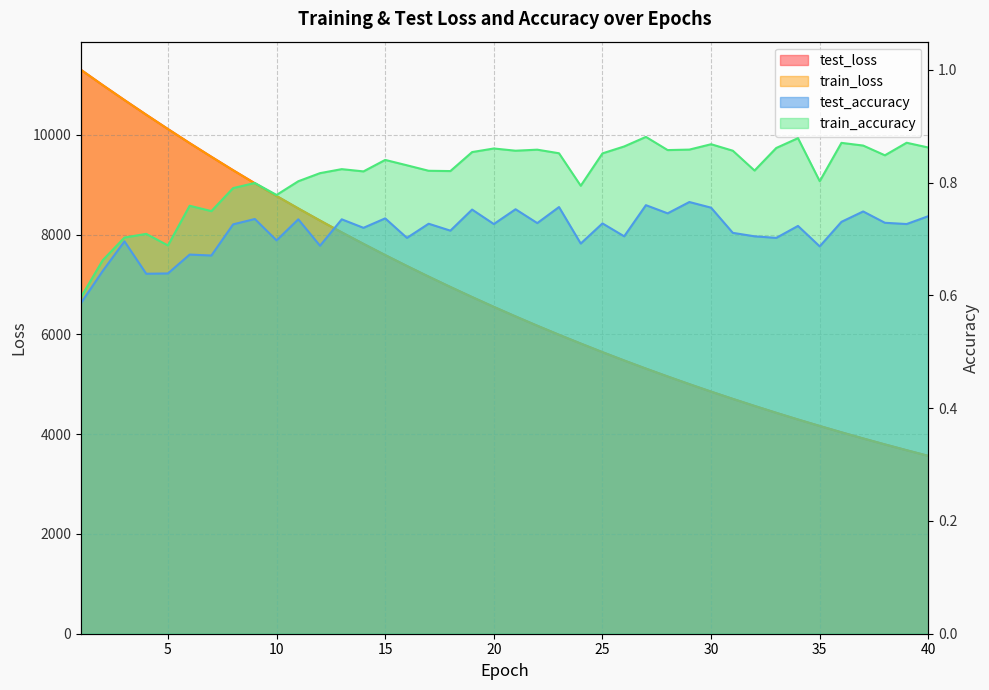

At which label does train_loss reach its minimum?

40